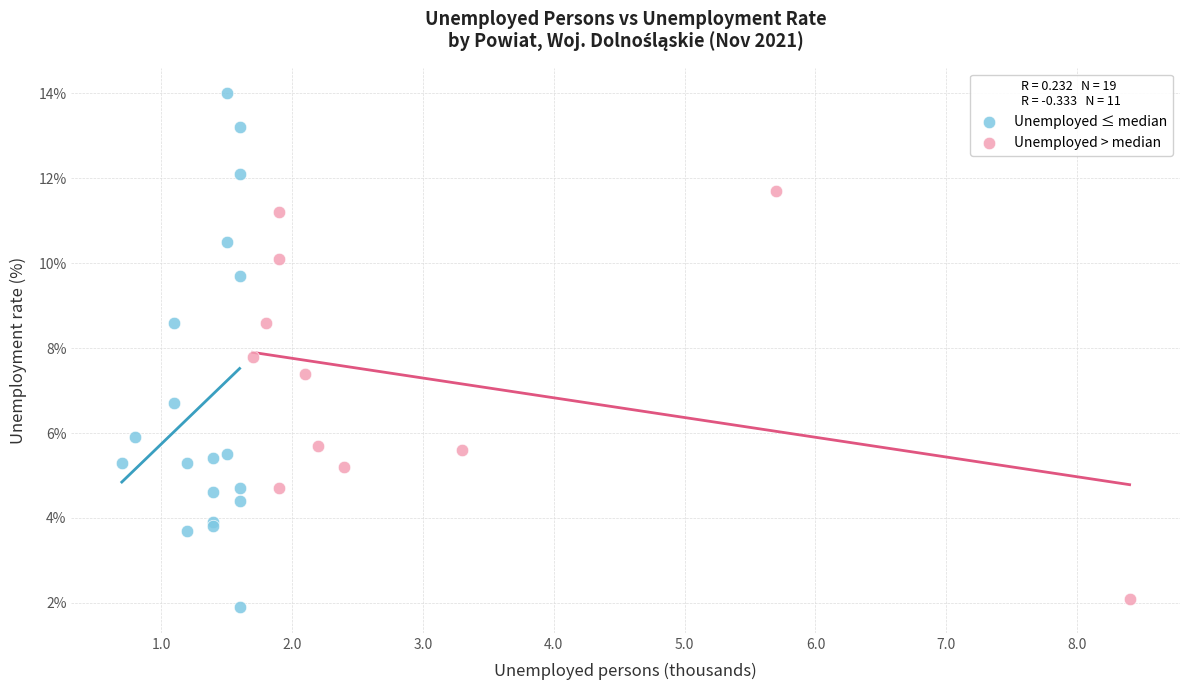

Which series contains the highest Y value?

Unemployed ≤ median